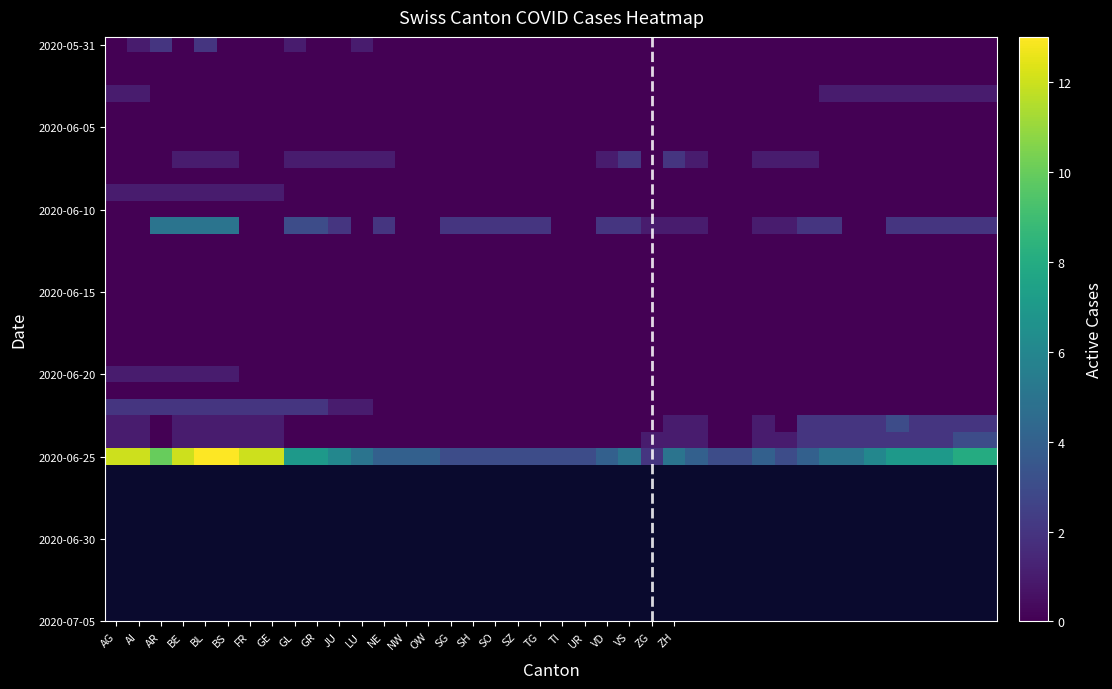

At how many categories does at least one series exceed 2?

39